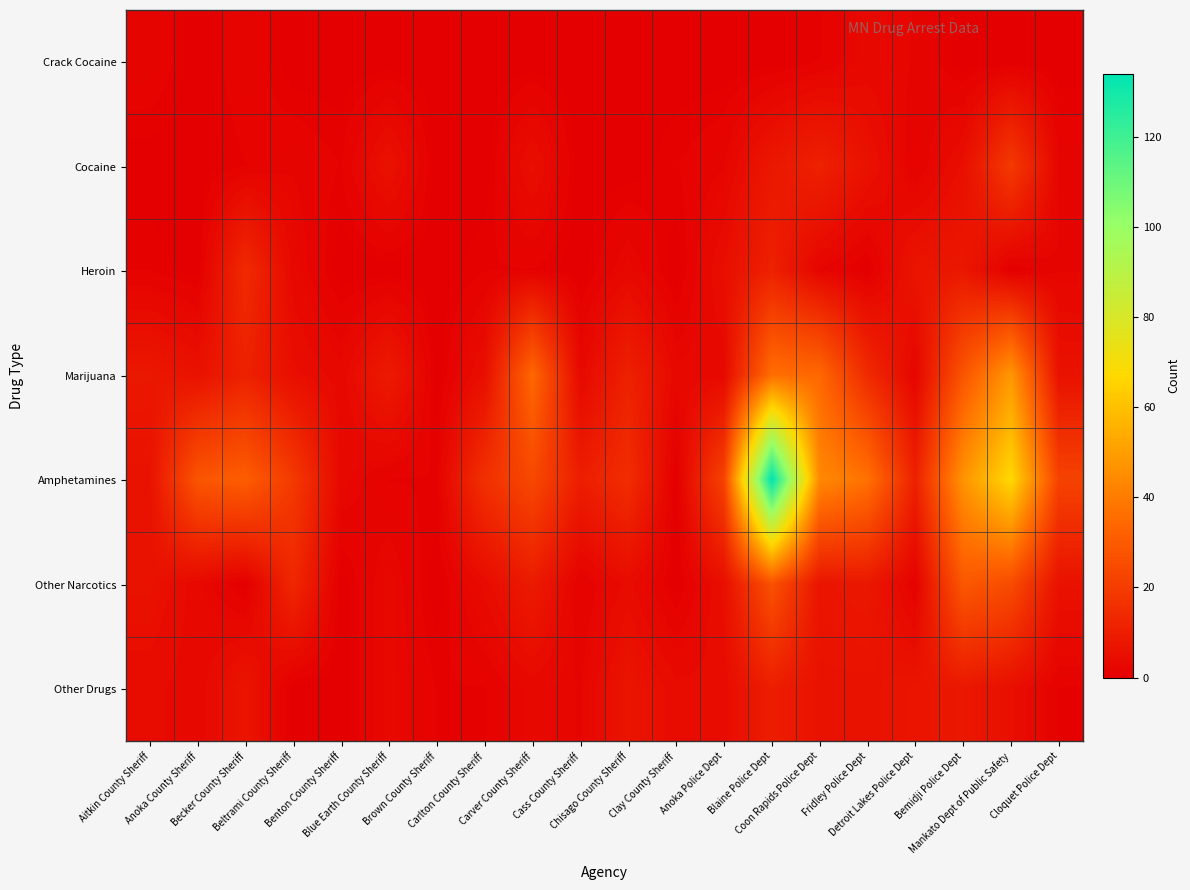

Reading right to left, transcribe all the data shown in this chart.

Crack Cocaine: Cloquet Police Dept=0	Mankato Dept of Public Safety=0	Bemidji Police Dept=0	Detroit Lakes Police Dept=2	Fridley Police Dept=3	Coon Rapids Police Dept=1	Blaine Police Dept=0	Anoka Police Dept=0	Clay County Sheriff=0	Chisago County Sheriff=0	Cass County Sheriff=0	Carver County Sheriff=0	Carlton County Sheriff=0	Brown County Sheriff=0	Blue Earth County Sheriff=0	Benton County Sheriff=0	Beltrami County Sheriff=0	Becker County Sheriff=2	Anoka County Sheriff=0	Aitkin County Sheriff=2
Cocaine: Cloquet Police Dept=2	Mankato Dept of Public Safety=19	Bemidji Police Dept=5	Detroit Lakes Police Dept=1	Fridley Police Dept=6	Coon Rapids Police Dept=11	Blaine Police Dept=8	Anoka Police Dept=2	Clay County Sheriff=1	Chisago County Sheriff=0	Cass County Sheriff=0	Carver County Sheriff=5	Carlton County Sheriff=0	Brown County Sheriff=0	Blue Earth County Sheriff=6	Benton County Sheriff=1	Beltrami County Sheriff=2	Becker County Sheriff=1	Anoka County Sheriff=0	Aitkin County Sheriff=0
Heroin: Cloquet Police Dept=2	Mankato Dept of Public Safety=0	Bemidji Police Dept=8	Detroit Lakes Police Dept=7	Fridley Police Dept=0	Coon Rapids Police Dept=2	Blaine Police Dept=11	Anoka Police Dept=5	Clay County Sheriff=0	Chisago County Sheriff=3	Cass County Sheriff=0	Carver County Sheriff=1	Carlton County Sheriff=1	Brown County Sheriff=0	Blue Earth County Sheriff=0	Benton County Sheriff=0	Beltrami County Sheriff=3	Becker County Sheriff=14	Anoka County Sheriff=0	Aitkin County Sheriff=1
Marijuana: Cloquet Police Dept=6	Mankato Dept of Public Safety=48	Bemidji Police Dept=28	Detroit Lakes Police Dept=2	Fridley Police Dept=14	Coon Rapids Police Dept=34	Blaine Police Dept=36	Anoka Police Dept=3	Clay County Sheriff=3	Chisago County Sheriff=11	Cass County Sheriff=3	Carver County Sheriff=34	Carlton County Sheriff=5	Brown County Sheriff=0	Blue Earth County Sheriff=9	Benton County Sheriff=3	Beltrami County Sheriff=5	Becker County Sheriff=11	Anoka County Sheriff=6	Aitkin County Sheriff=8
Amphetamines: Cloquet Police Dept=22	Mankato Dept of Public Safety=67	Bemidji Police Dept=47	Detroit Lakes Police Dept=11	Fridley Police Dept=37	Coon Rapids Police Dept=44	Blaine Police Dept=134	Anoka Police Dept=22	Clay County Sheriff=0	Chisago County Sheriff=15	Cass County Sheriff=10	Carver County Sheriff=24	Carlton County Sheriff=16	Brown County Sheriff=1	Blue Earth County Sheriff=1	Benton County Sheriff=3	Beltrami County Sheriff=19	Becker County Sheriff=31	Anoka County Sheriff=28	Aitkin County Sheriff=6
Other Narcotics: Cloquet Police Dept=6	Mankato Dept of Public Safety=25	Bemidji Police Dept=29	Detroit Lakes Police Dept=1	Fridley Police Dept=8	Coon Rapids Police Dept=7	Blaine Police Dept=27	Anoka Police Dept=5	Clay County Sheriff=0	Chisago County Sheriff=4	Cass County Sheriff=1	Carver County Sheriff=9	Carlton County Sheriff=4	Brown County Sheriff=0	Blue Earth County Sheriff=3	Benton County Sheriff=0	Beltrami County Sheriff=13	Becker County Sheriff=0	Anoka County Sheriff=3	Aitkin County Sheriff=6
Other Drugs: Cloquet Police Dept=1	Mankato Dept of Public Safety=5	Bemidji Police Dept=8	Detroit Lakes Police Dept=7	Fridley Police Dept=6	Coon Rapids Police Dept=6	Blaine Police Dept=10	Anoka Police Dept=4	Clay County Sheriff=4	Chisago County Sheriff=7	Cass County Sheriff=2	Carver County Sheriff=3	Carlton County Sheriff=1	Brown County Sheriff=1	Blue Earth County Sheriff=3	Benton County Sheriff=0	Beltrami County Sheriff=0	Becker County Sheriff=7	Anoka County Sheriff=3	Aitkin County Sheriff=4